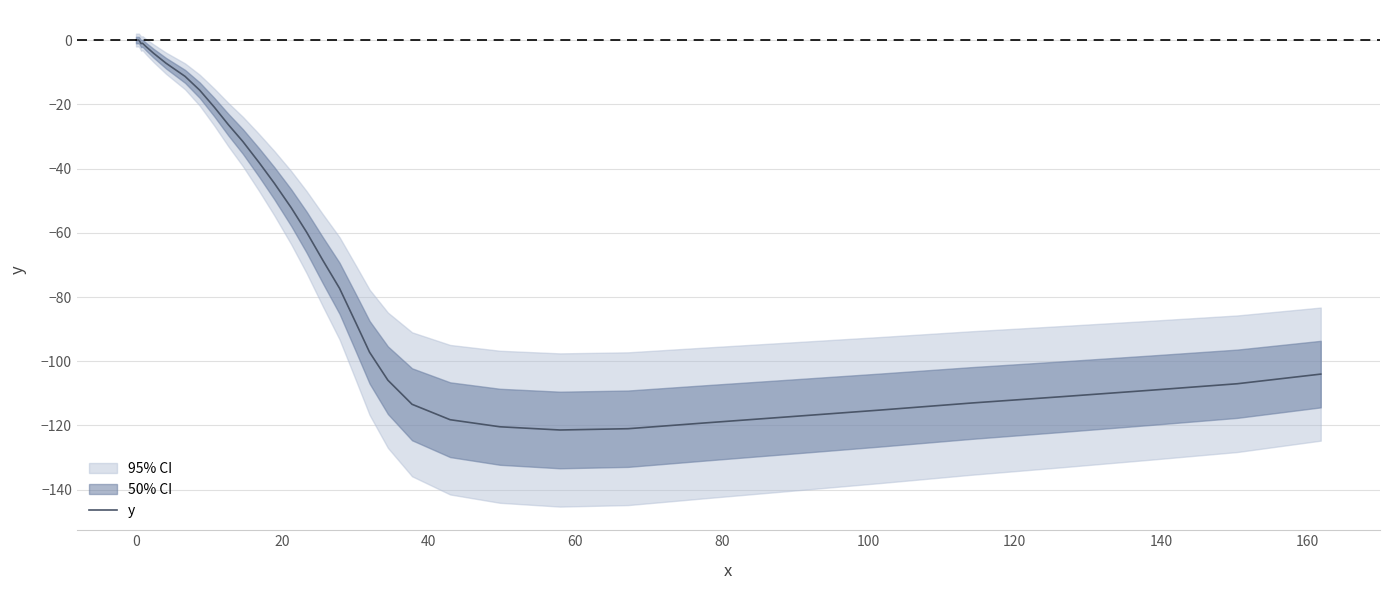

How many data points are above -44?

19